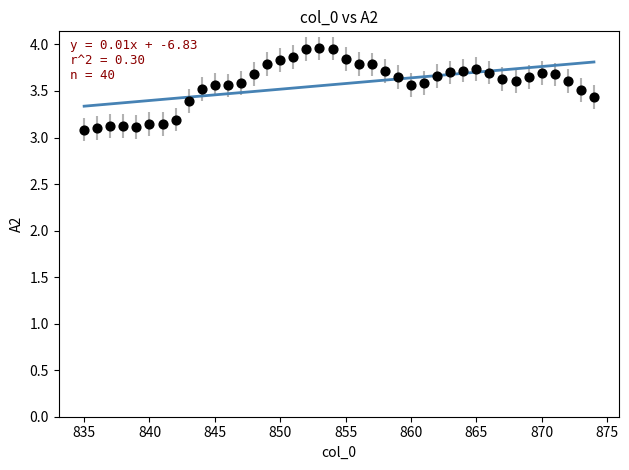

What is the range of Y values (max minus min)?

0.9